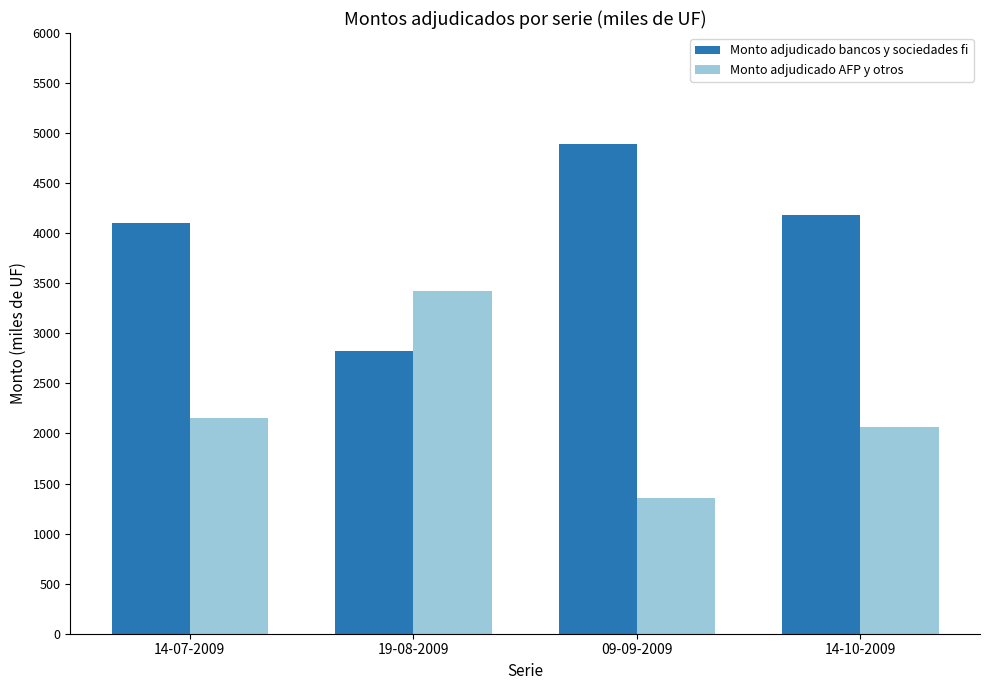

What is the difference between the highest and lowest values at 19-08-2009?

600